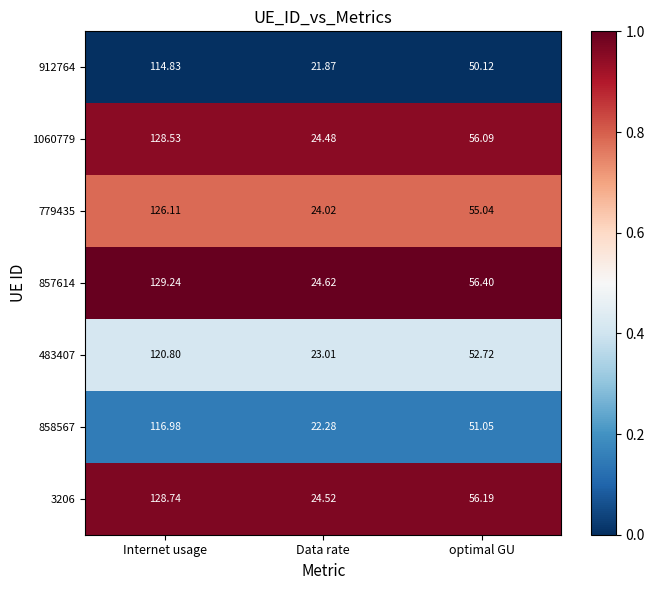

Where is 857614 nearest to the value 76?

optimal GU